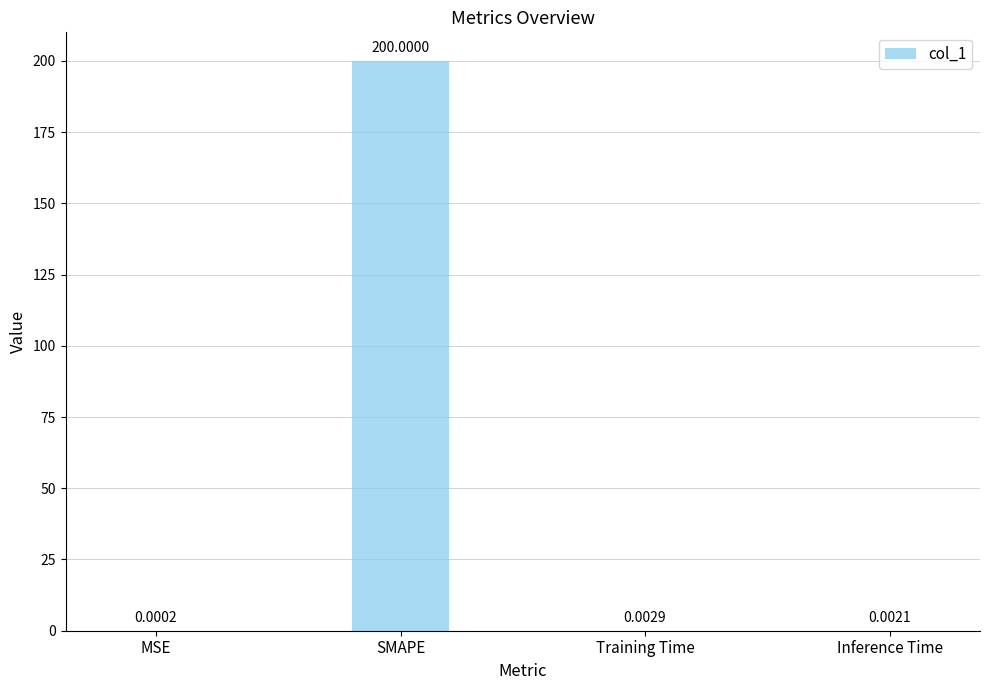

Which category has the highest value across all series?

SMAPE